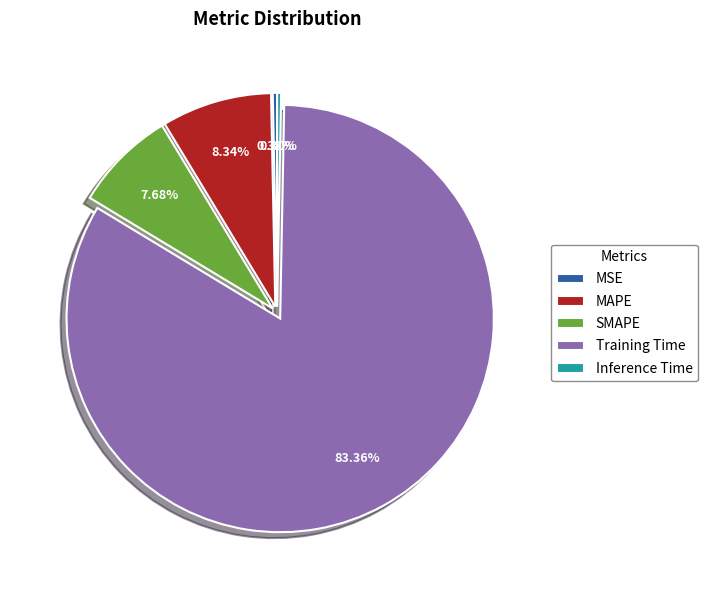

What portion of the pie excludes Training Time?

16.6%